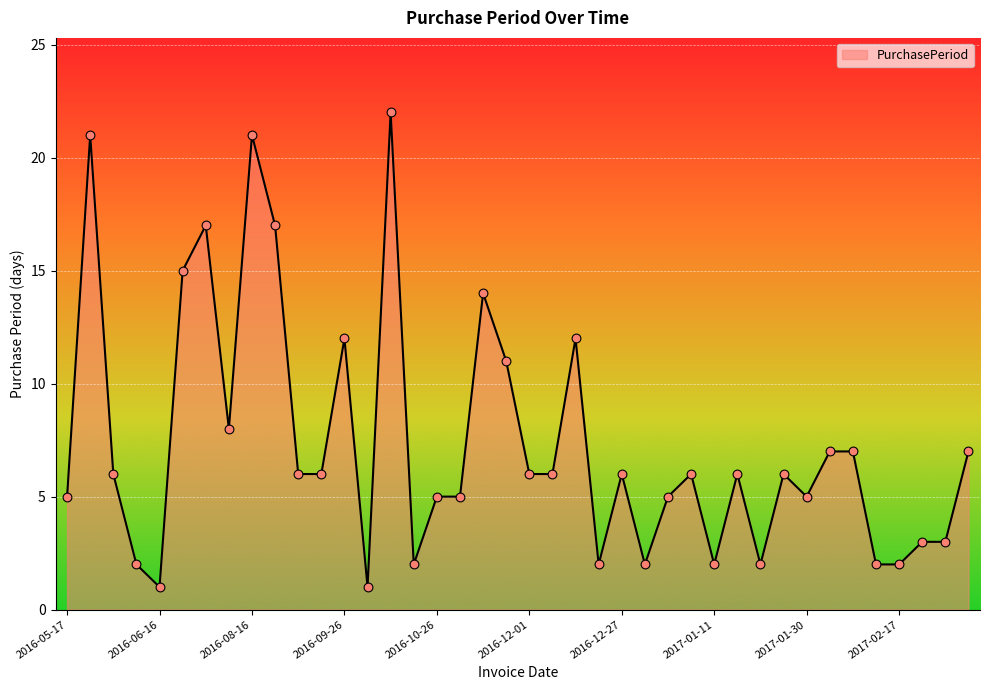

What is the maximum value shown in the chart?

22